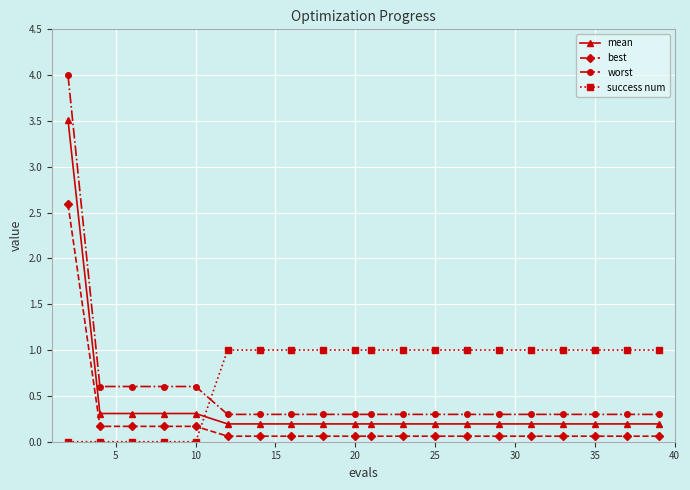

What is the average value of the worst series?

0.5